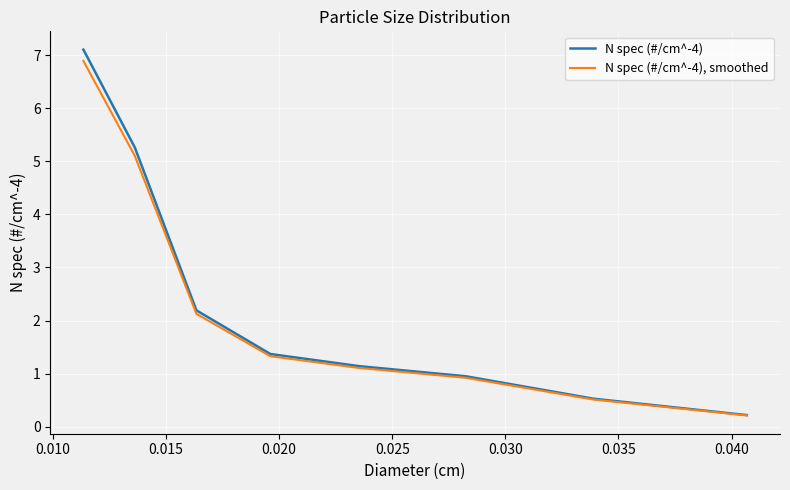

Rank the series by their maximum value, from highest to lowest.

N spec (#/cm^-4), N spec (#/cm^-4), smoothed